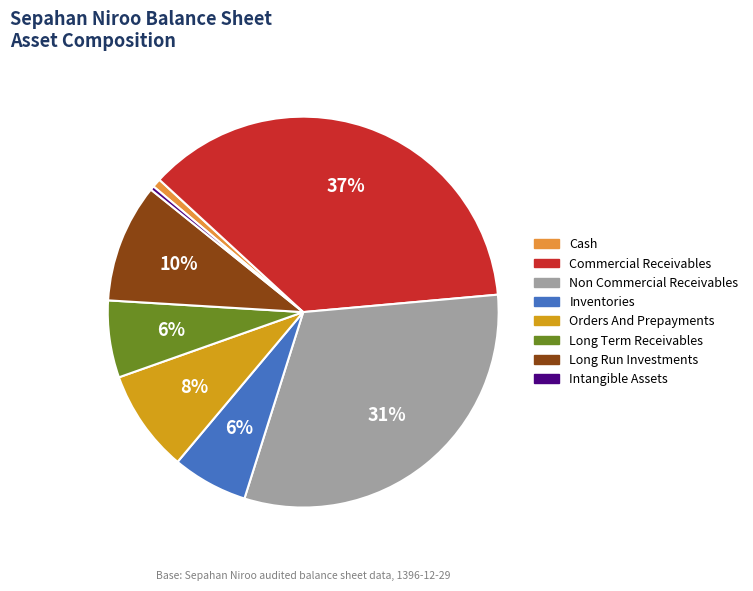

To the nearest percent, what is the average slice percentage?

12%